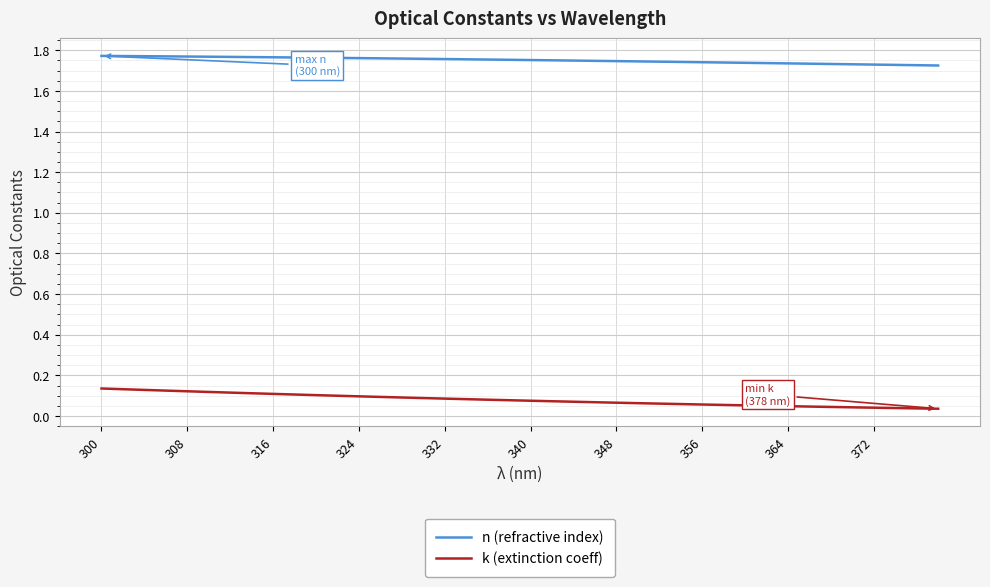

Rank the series by their maximum value, from highest to lowest.

n (refractive index), k (extinction coeff)